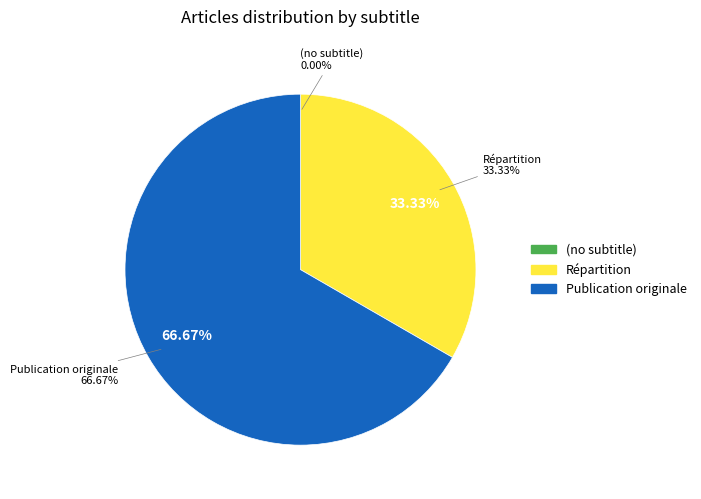

Rank the categories by value from lowest to highest.

(no subtitle), Répartition, Publication originale